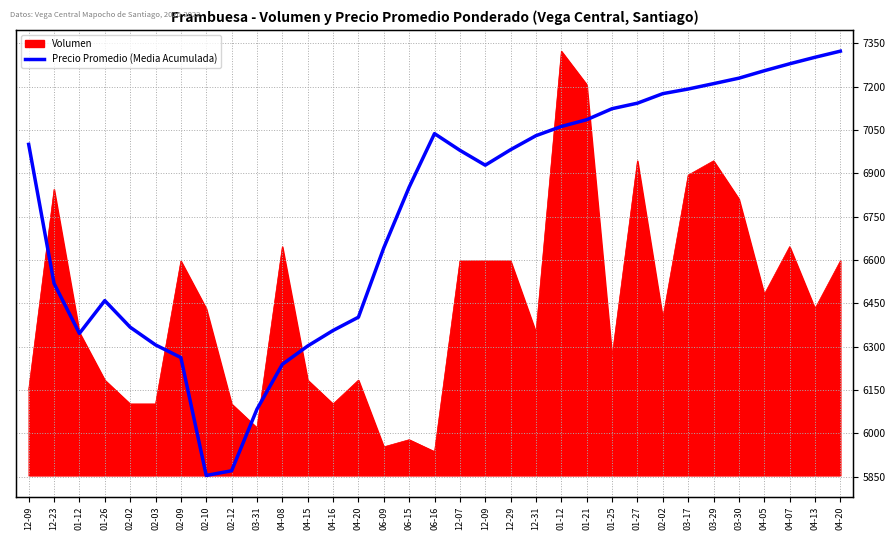

Which label corresponds to the largest value in the chart?

04-20